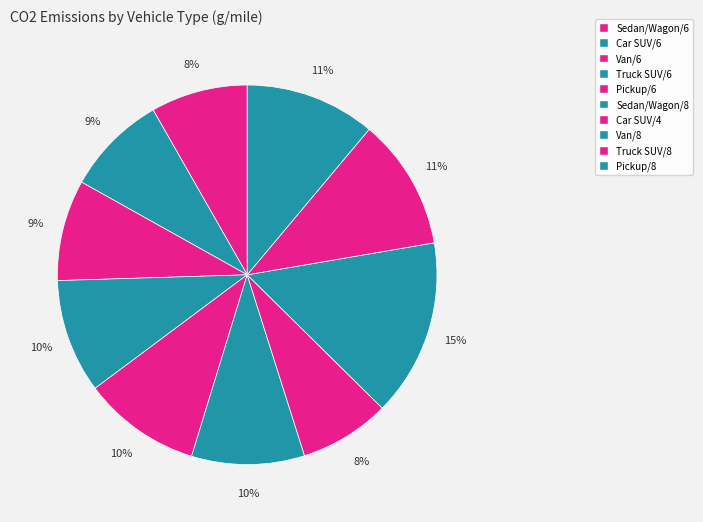

The Van/6 slice represents 1% of the pie. True or false?

False